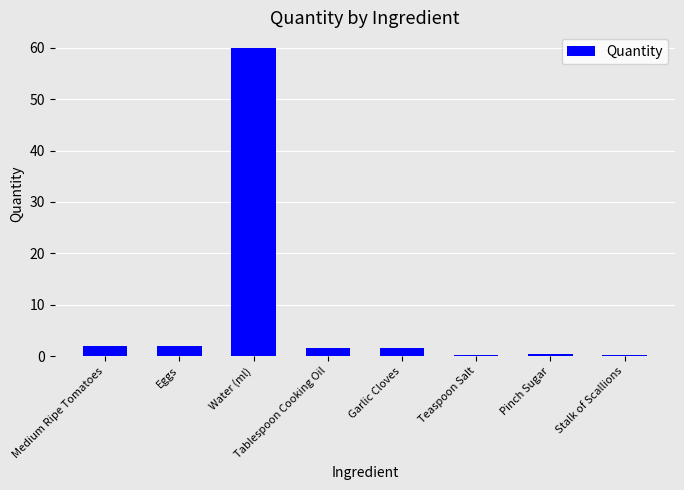

What is the greatest value displayed?

60.0